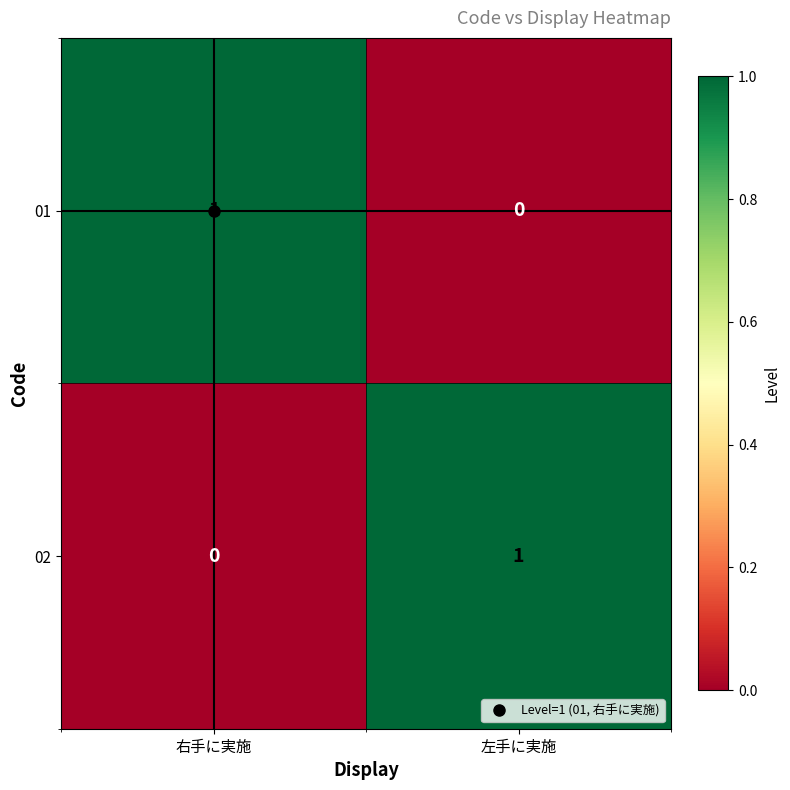

True or false: 02 has a value of 0 at 右手に実施.

True